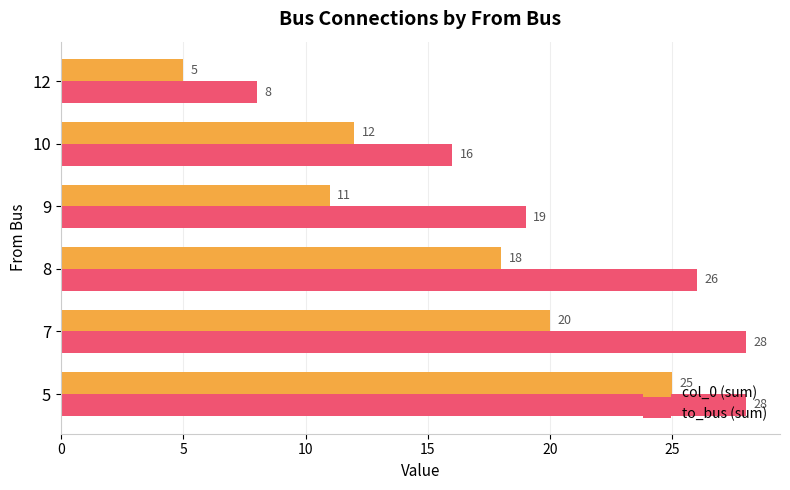

At which label does to_bus (sum) reach its minimum?

12